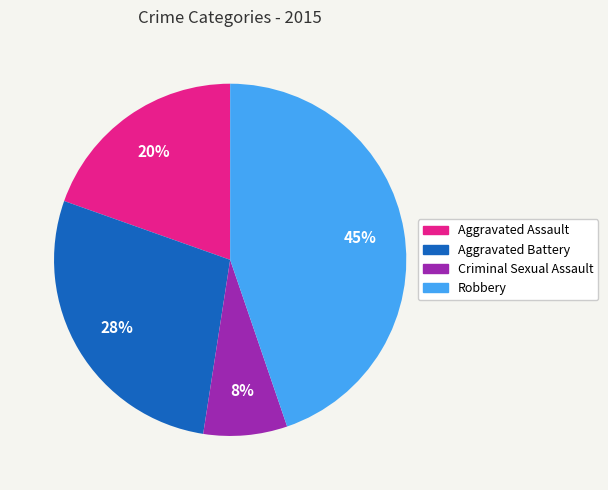

Does any single category account for the majority?

No